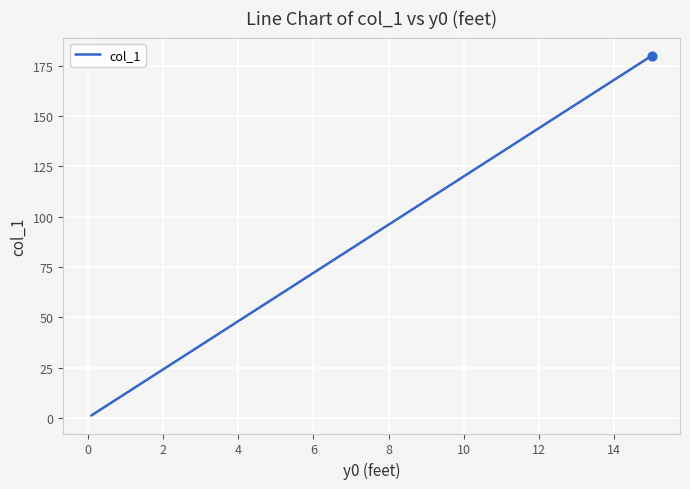

What is the maximum value shown in the chart?

180.0